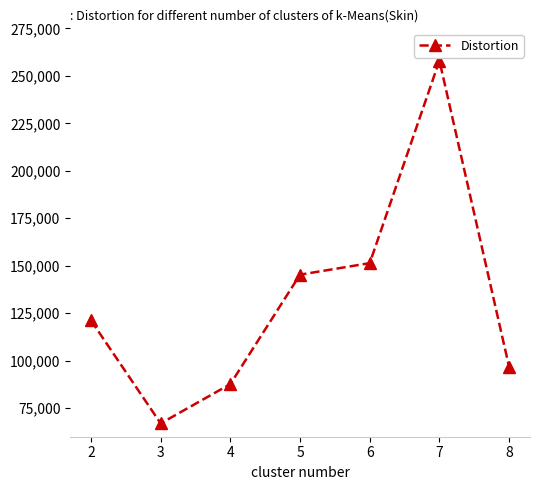

True or false: the data shows 145320.1 at 5.

True